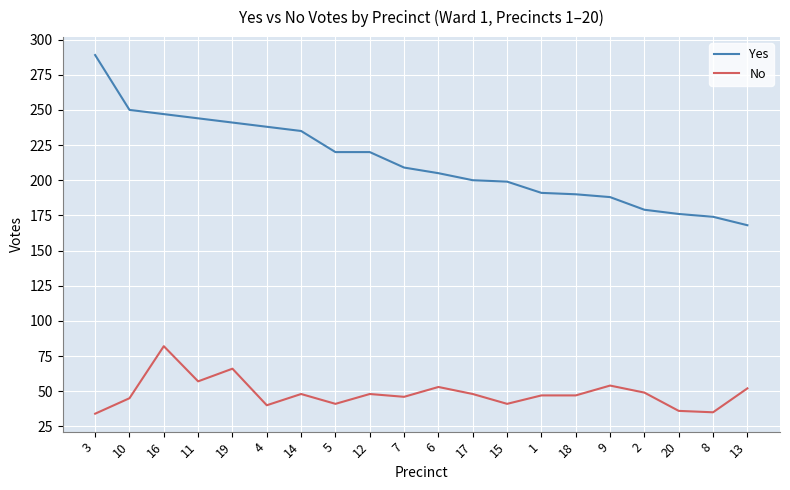

What is the difference between the maximum and minimum values in the No series?

48